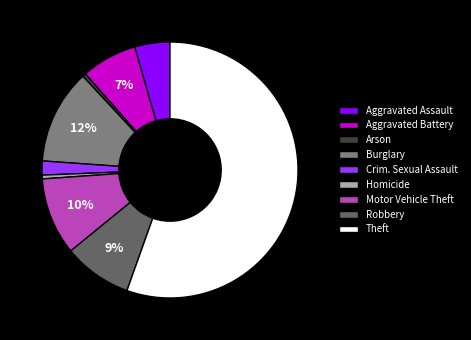

Is there any slice that represents more than half of the pie?

Yes